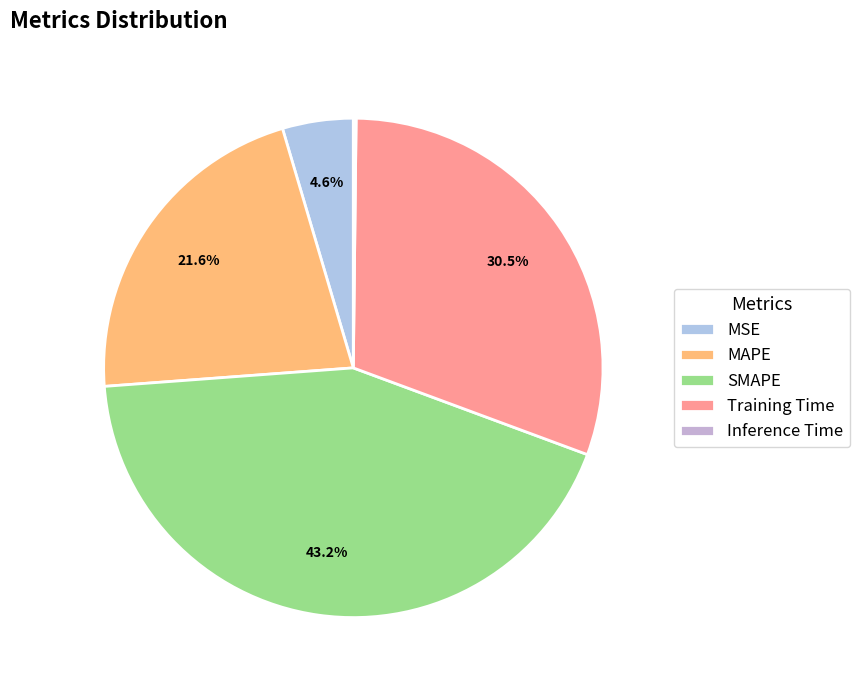

Is it true that MAPE is 22% of the pie?

True